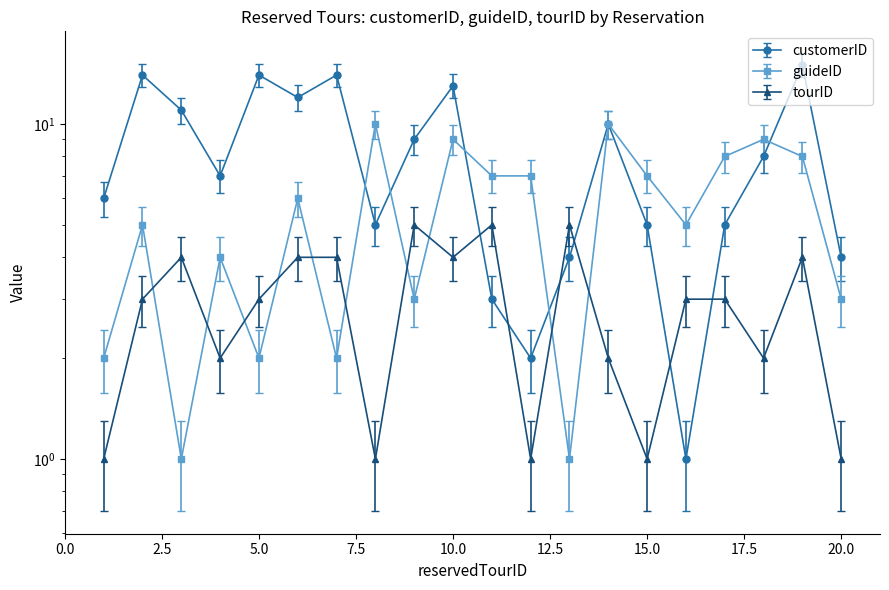

List the series in order of their overall mean, highest first.

customerID, guideID, tourID